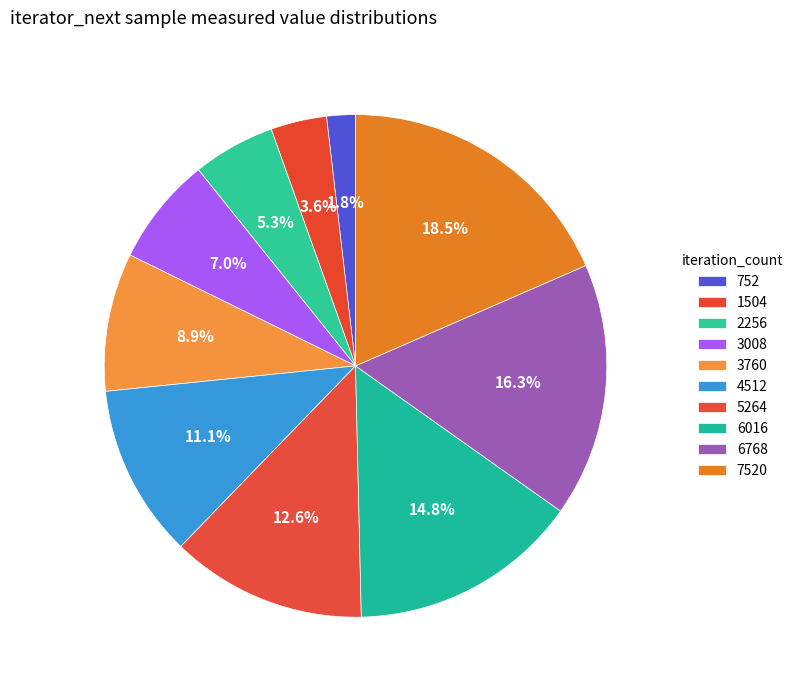

To the nearest percent, what is the combined percentage of 4512 and 7520?

30%